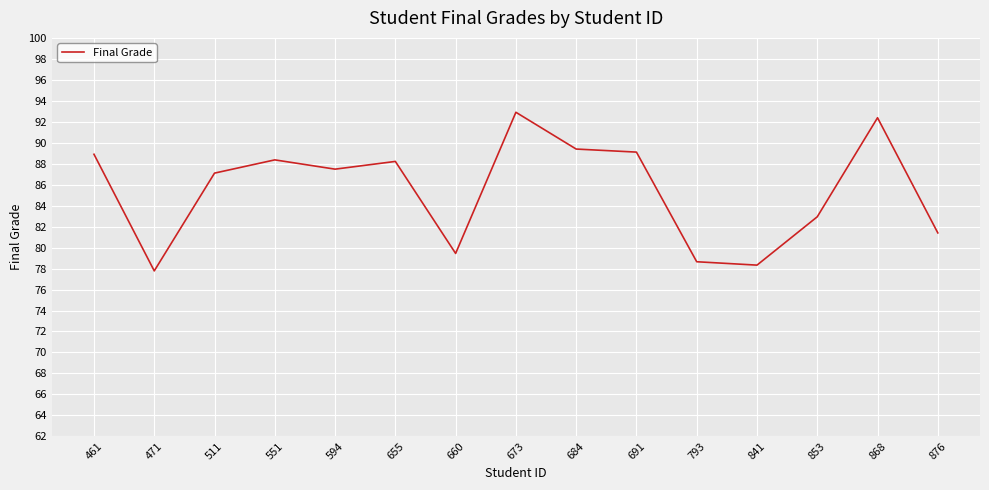

What is the change in value from 684 to 876?

-8.0